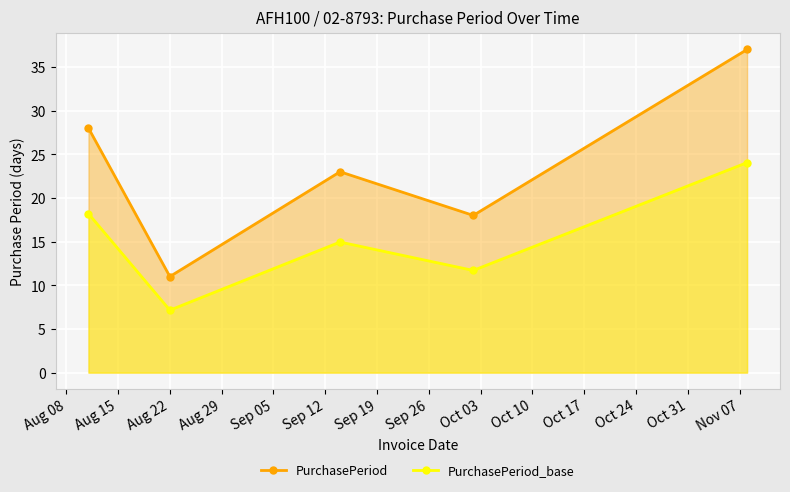

True or false: PurchasePeriod_base_line has more than 0 interior local peaks.

True